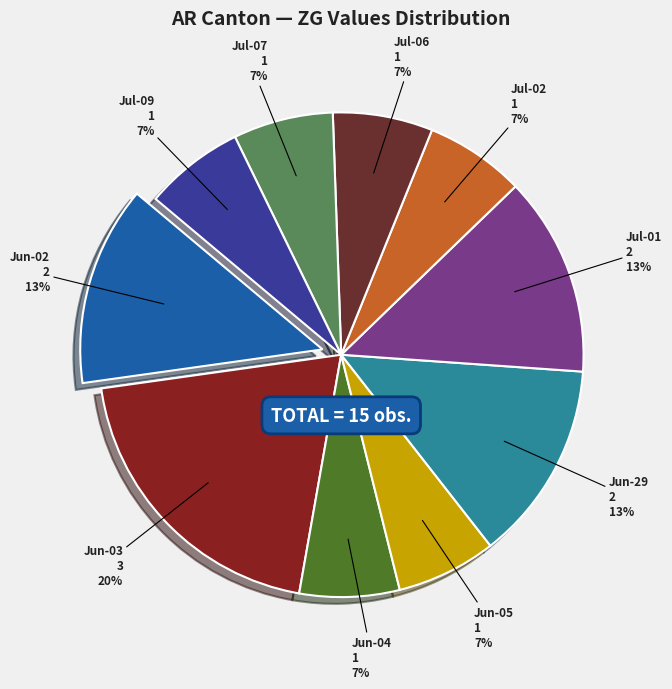

To the nearest percent, what is the difference between the largest and smallest slice percentages?

13%